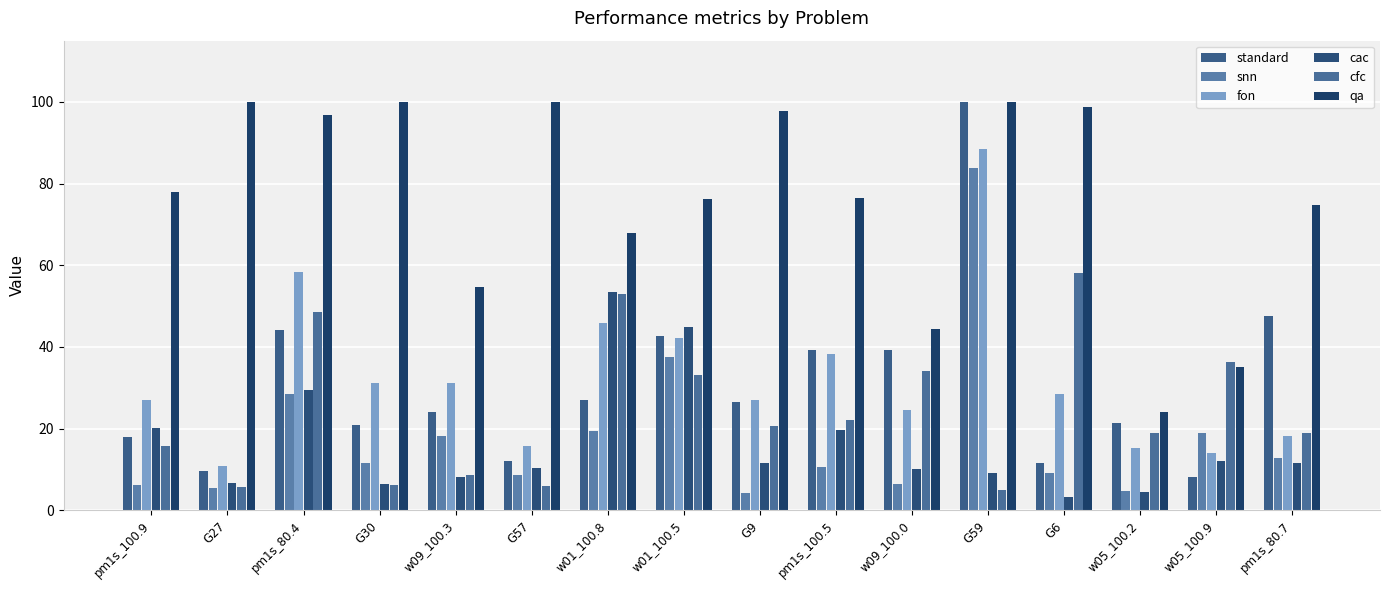

At which label is snn closest to 44?

w01_100.5